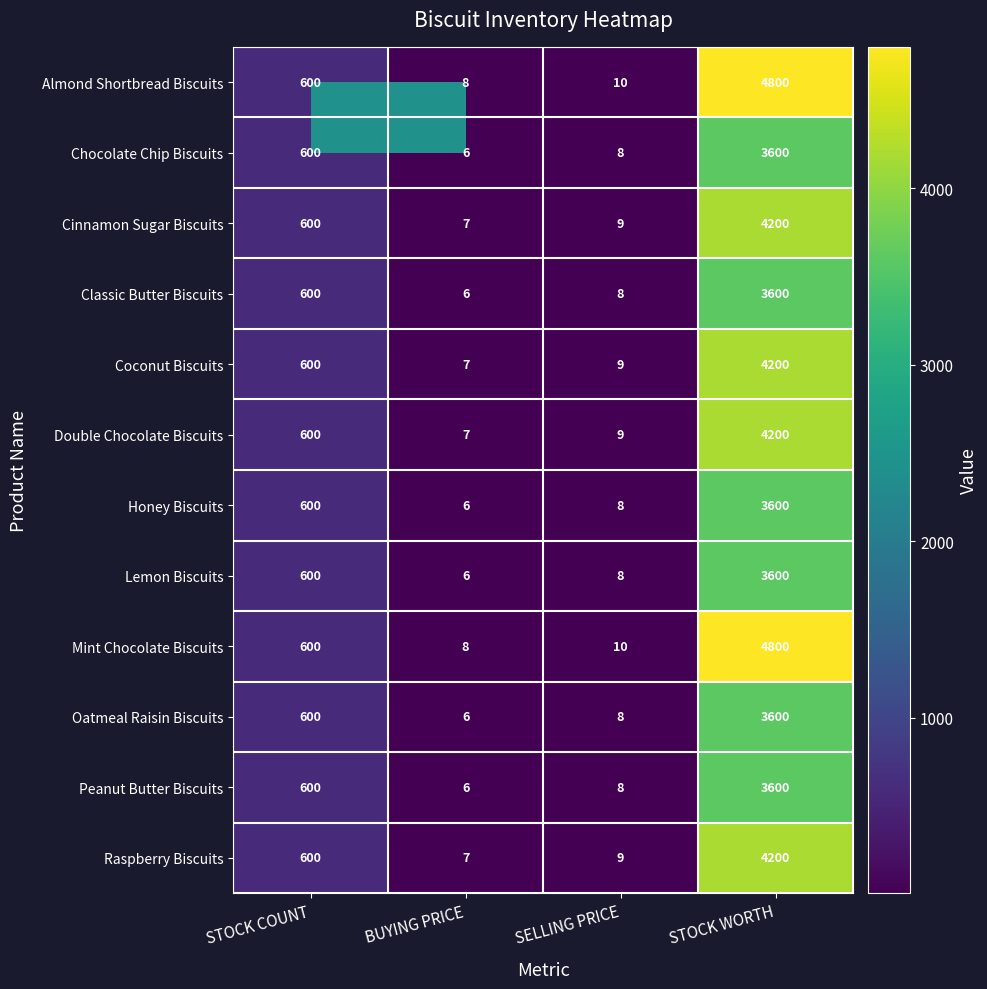

What is the difference between the maximum and second lowest values in the Cinnamon Sugar Biscuits series?

4191